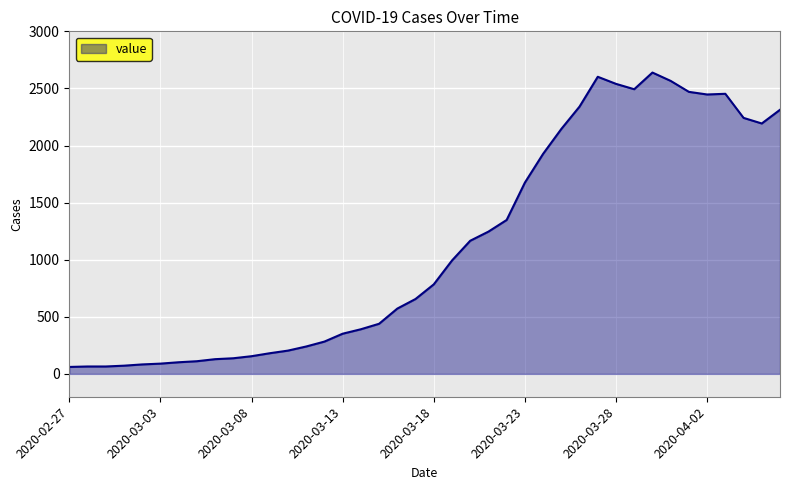

What is the maximum value shown in the chart?

2639